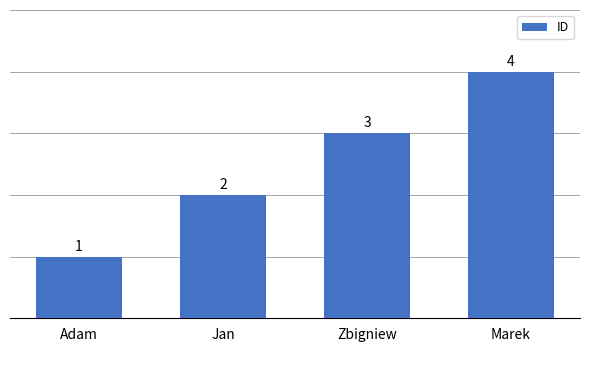

Are the bars grouped side by side (vs. stacked)?

No